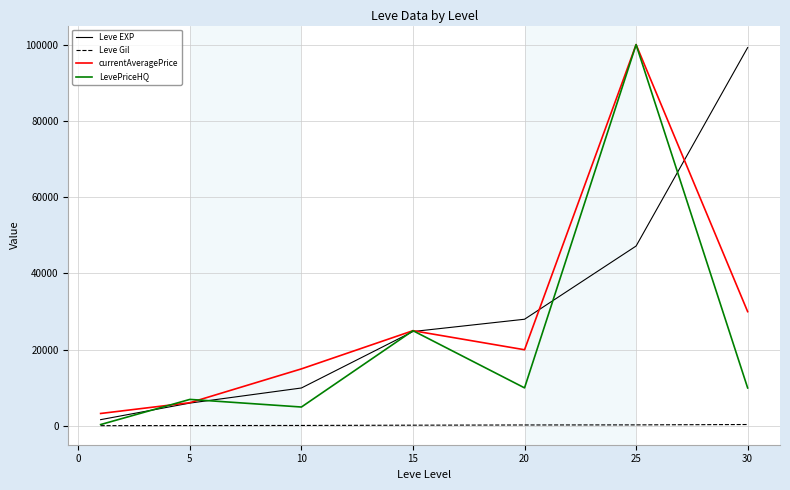

What is the maximum value for Leve EXP?

99220